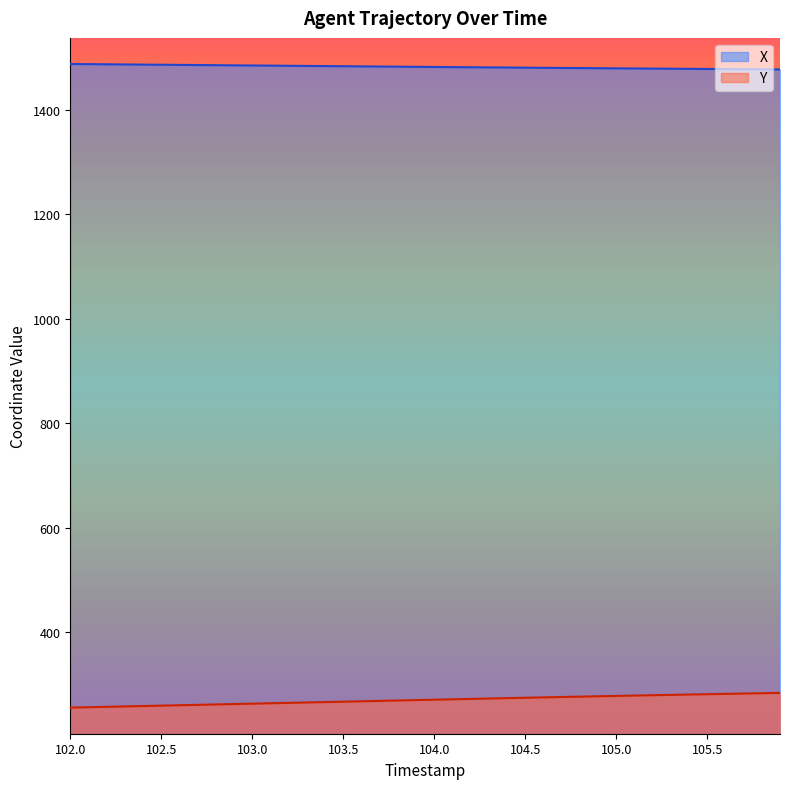

Does the chart have visible grid lines?

No